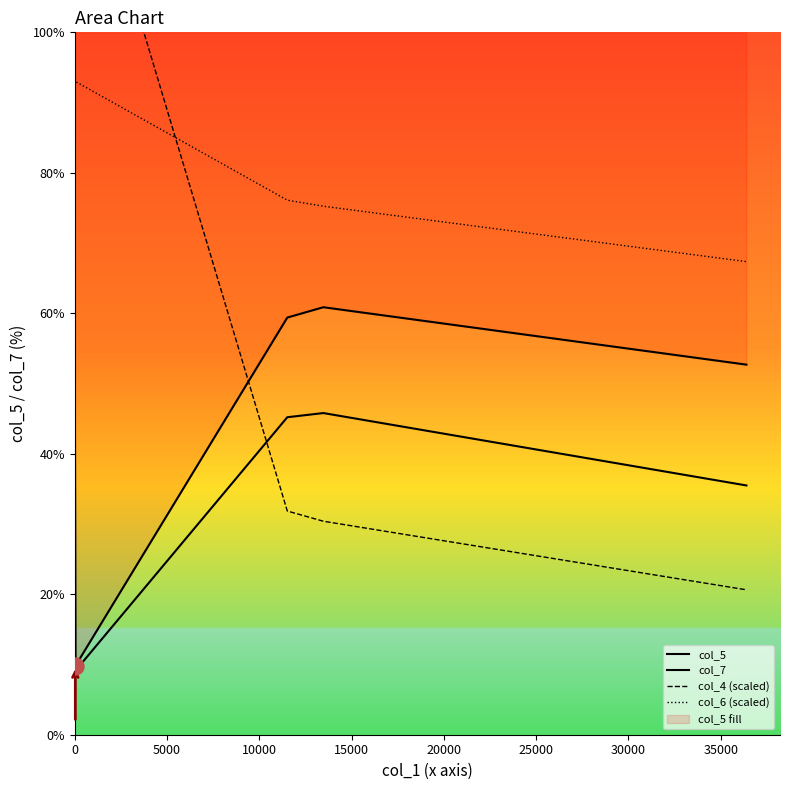

Which series contains the lowest Y value?

col_7